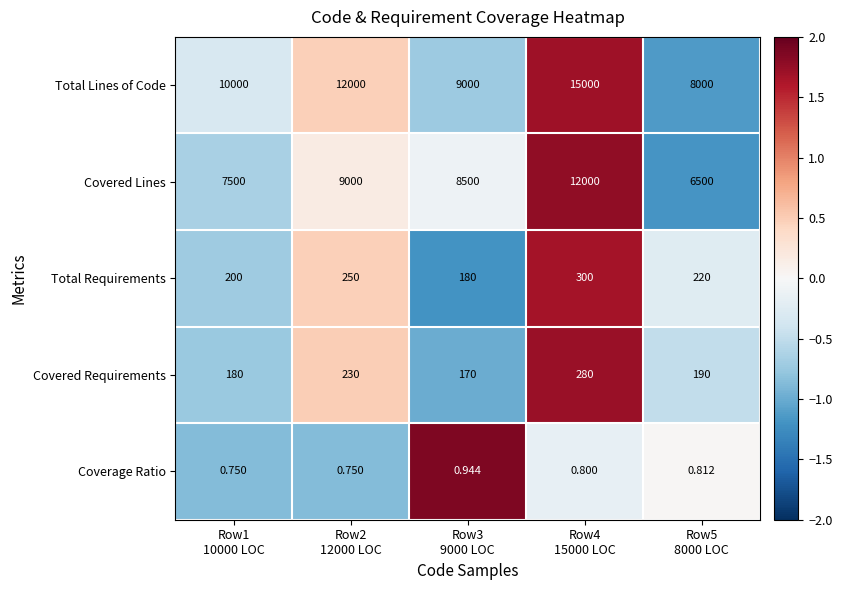

How many data points does each series have?

5